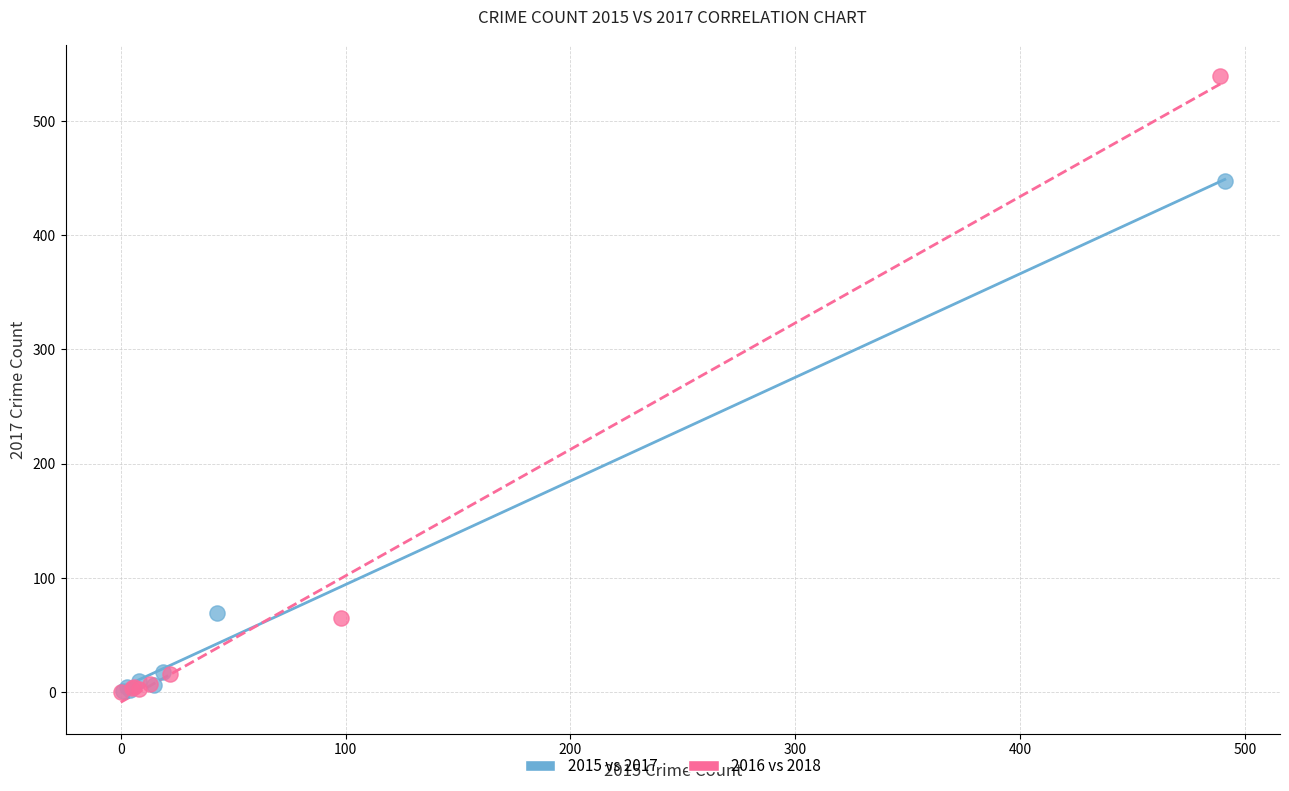

Which series reaches the maximum Y coordinate?

2016 vs 2018